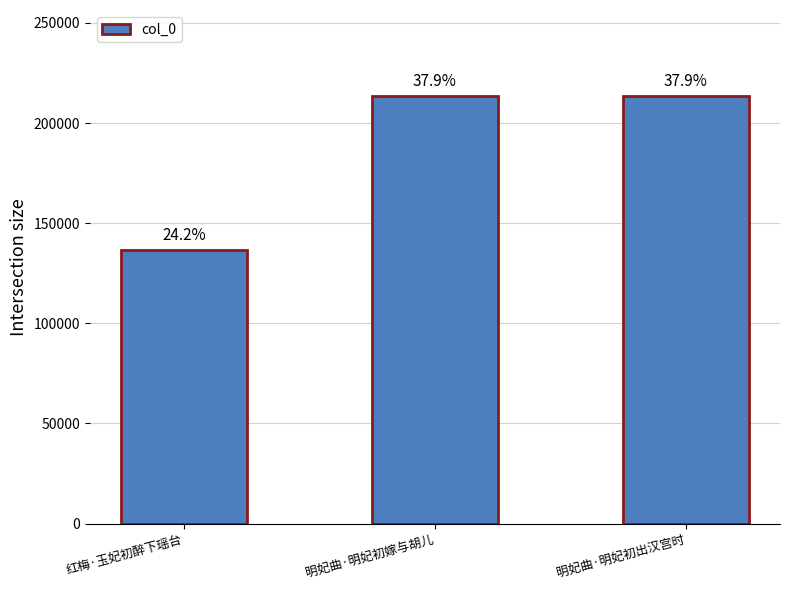

Rank the categories by value from highest to lowest.

明妃曲·明妃初嫁与胡儿, 明妃曲·明妃初出汉宫时, 红梅·玉妃初醉下瑶台